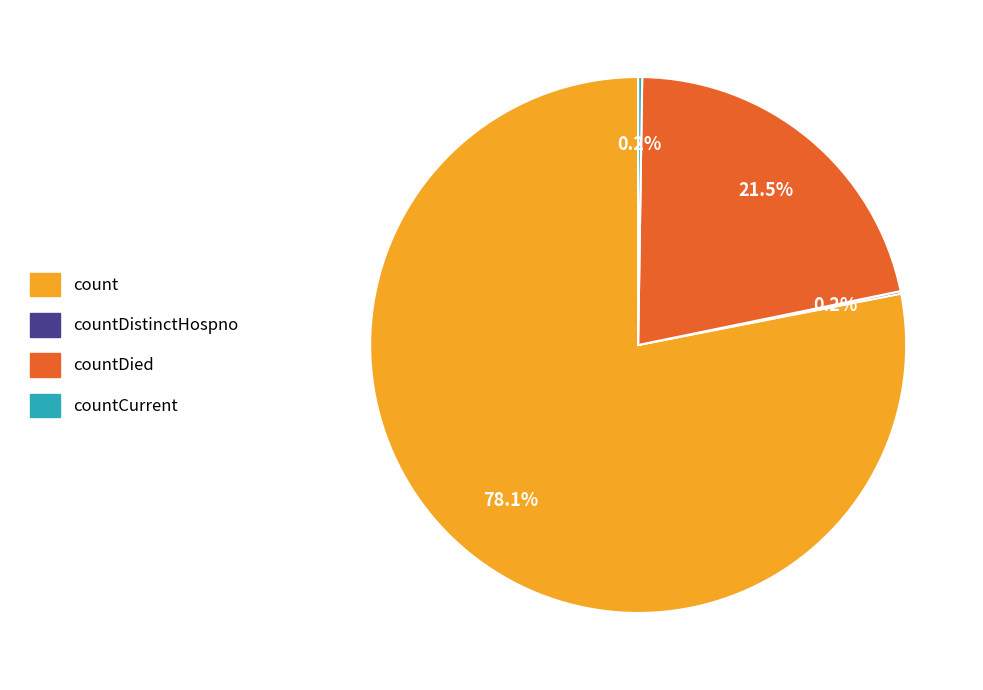

Is there a majority slice in this chart?

Yes